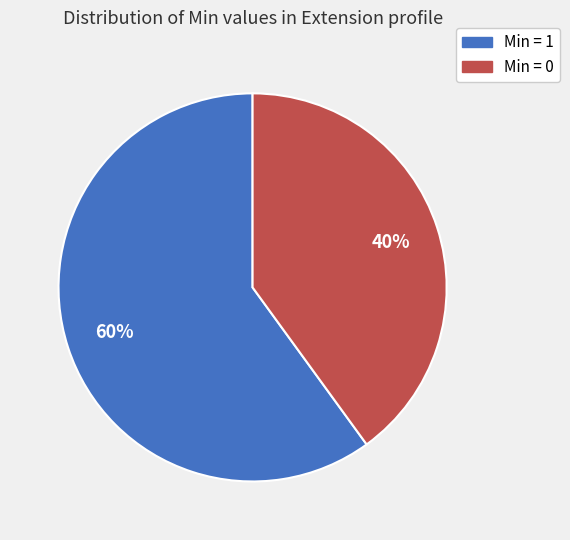

To the nearest percent, what is the difference between the largest and smallest slice percentages?

20%